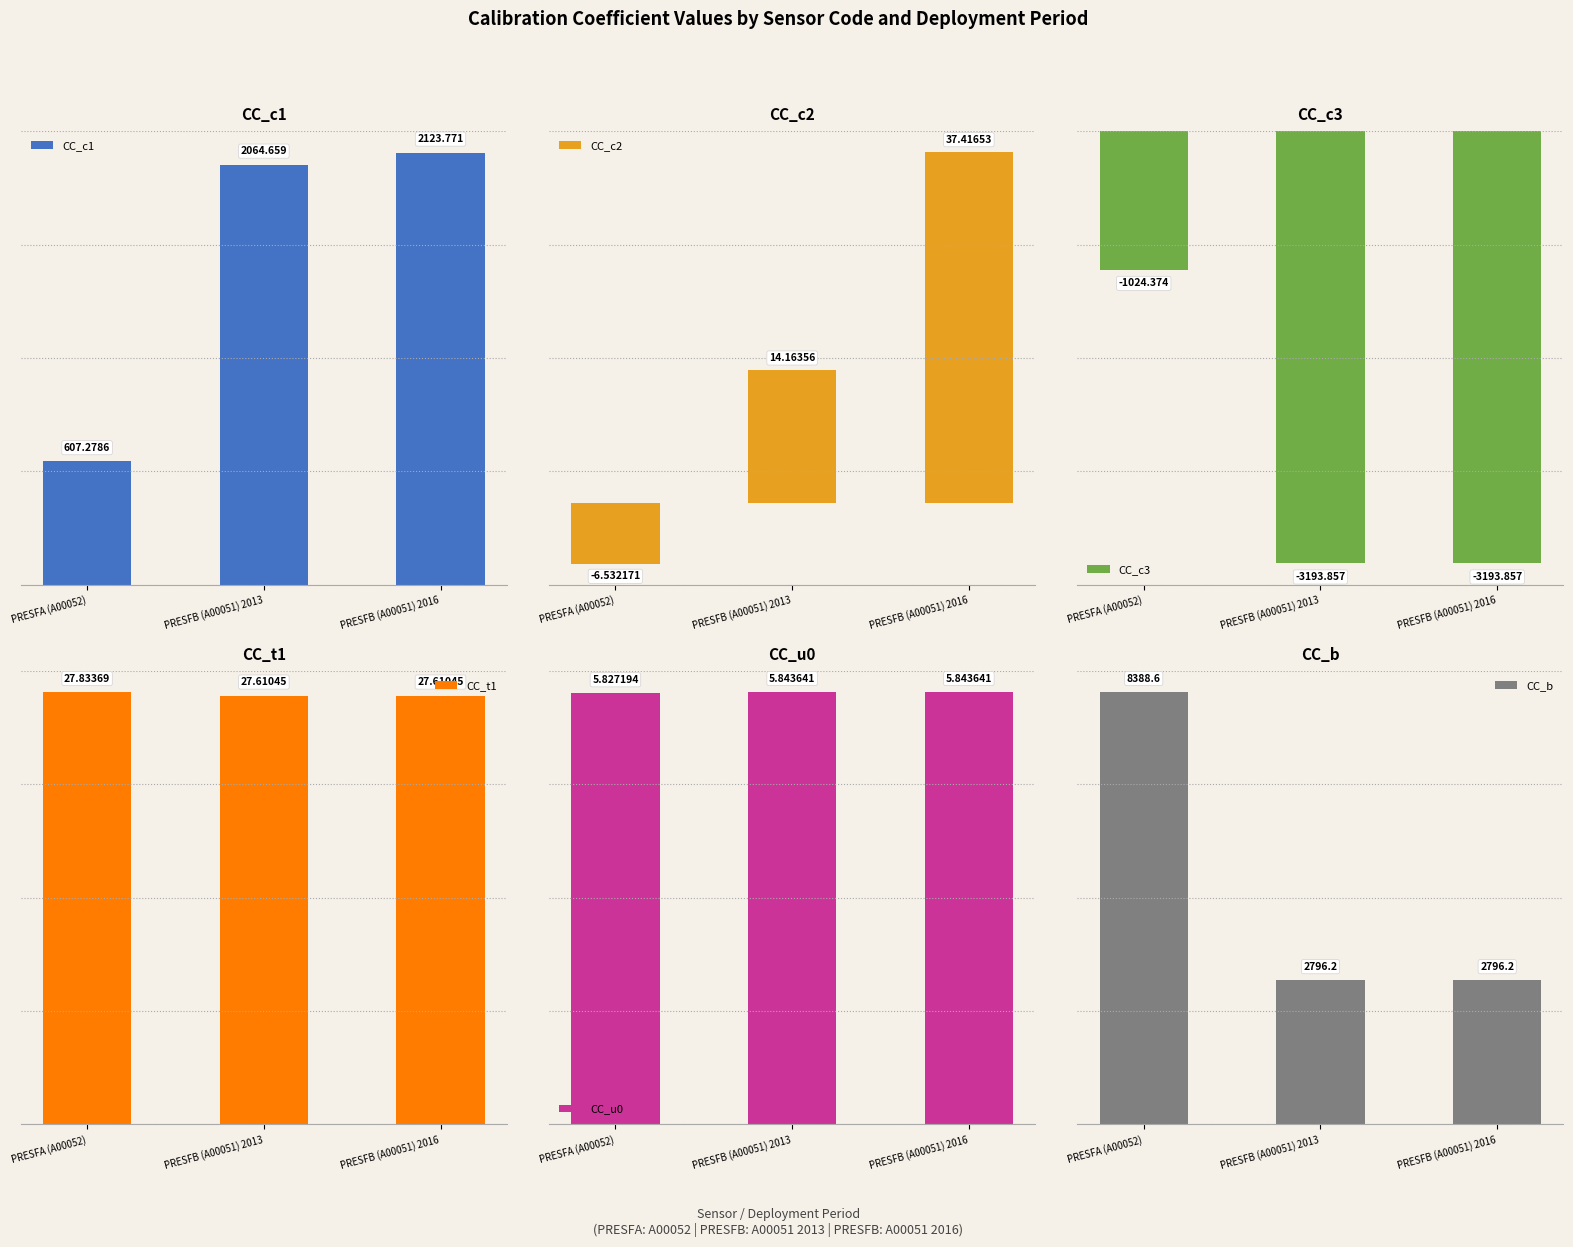

How many series are shown in this chart?

6